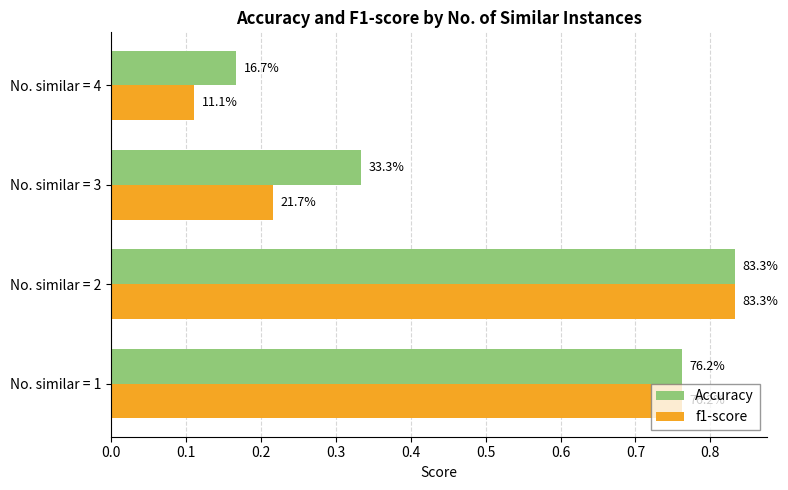

Reading left to right, what are all the values shown in this chart?

Accuracy: 0.8	0.8	0.3	0.2
f1-score: 0.8	0.8	0.2	0.1